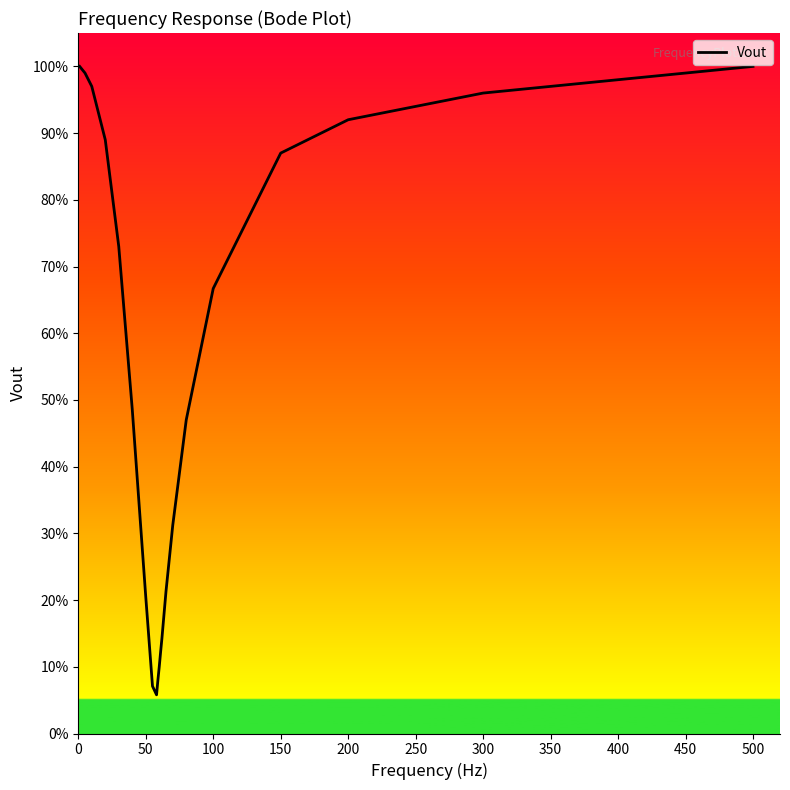

Does the chart display data point markers on the line(s)?

No